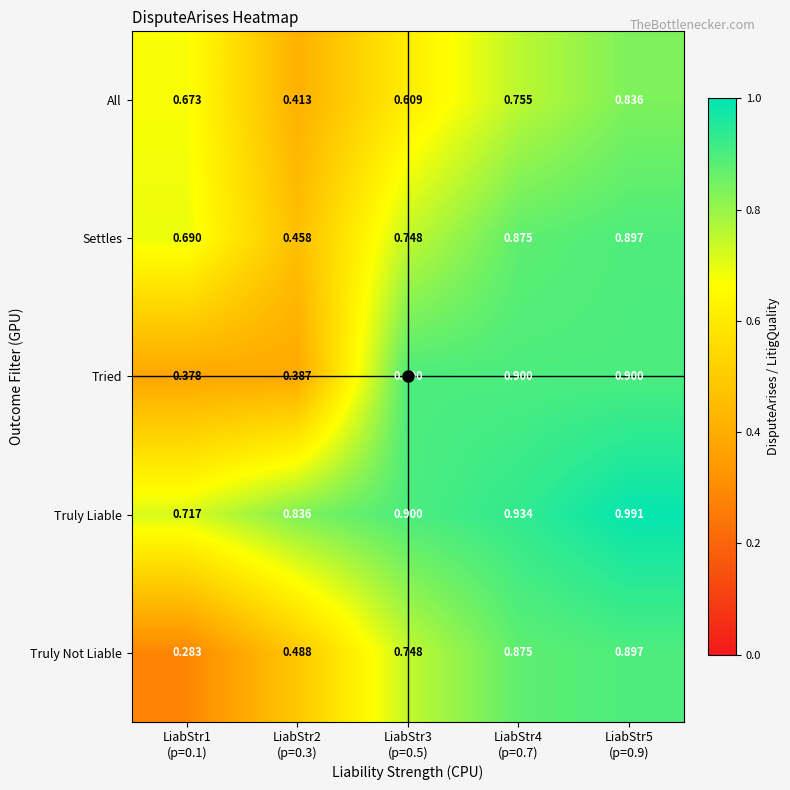

Which series has the widest spread of values?

Truly Not Liable